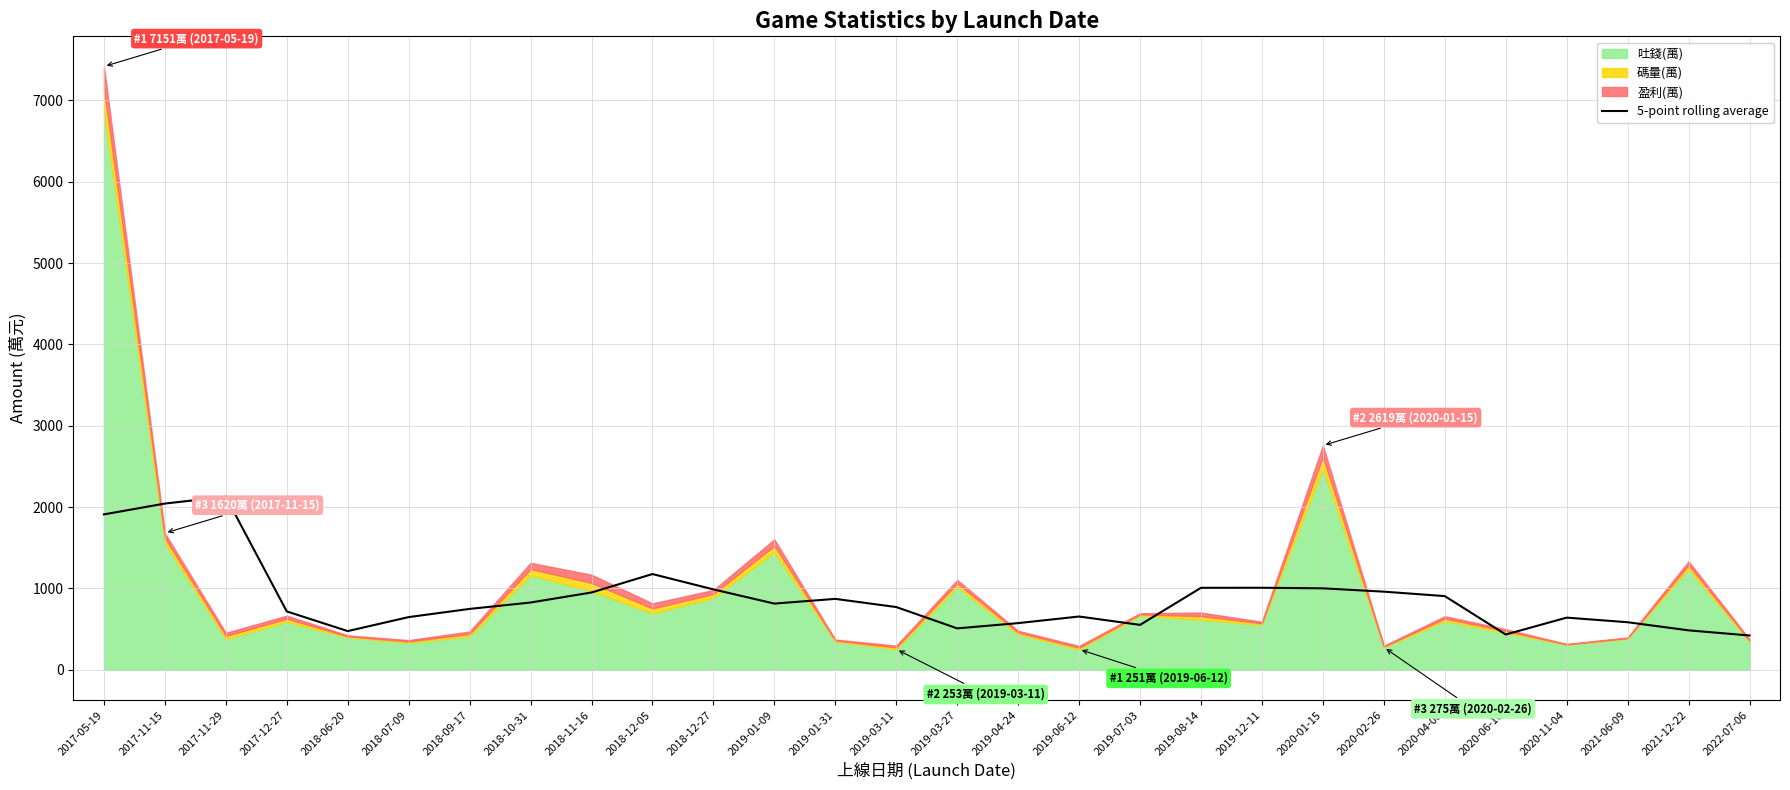

How many lines are shown in the chart?

1